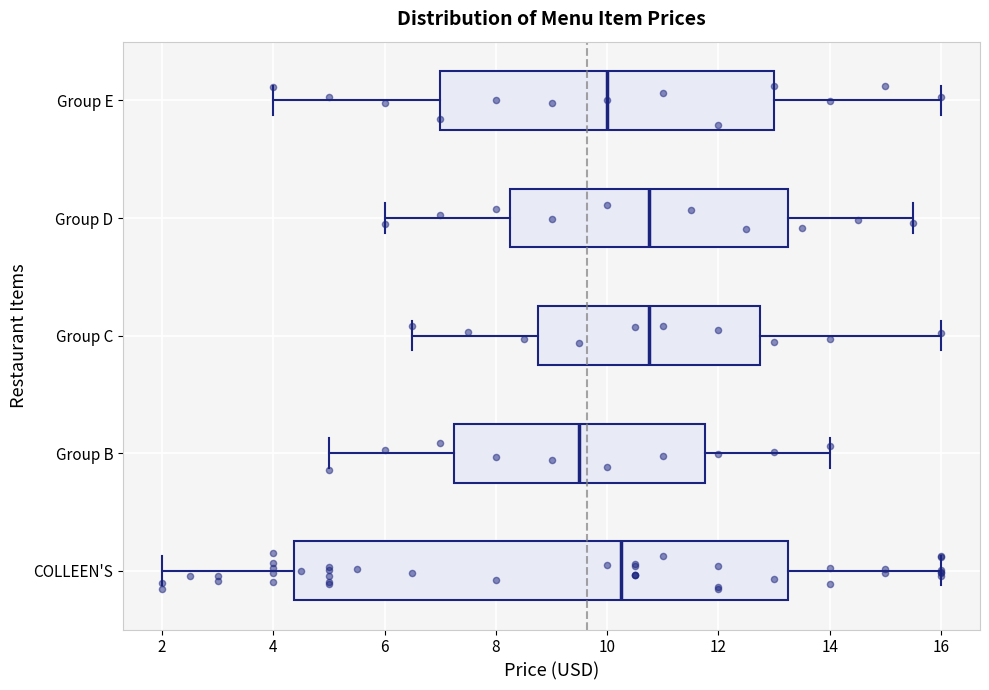

Where is the right edge of the box for Group B on the x-axis? The values are not printed on the chart, so give them approximately, as read against the axis.

11.8